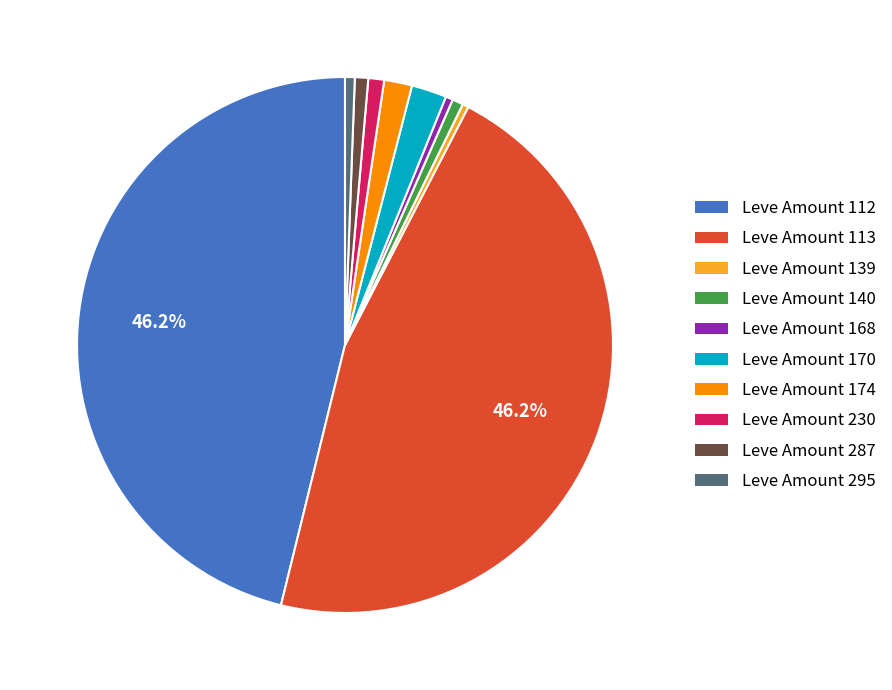

Is there any slice that represents more than half of the pie?

No